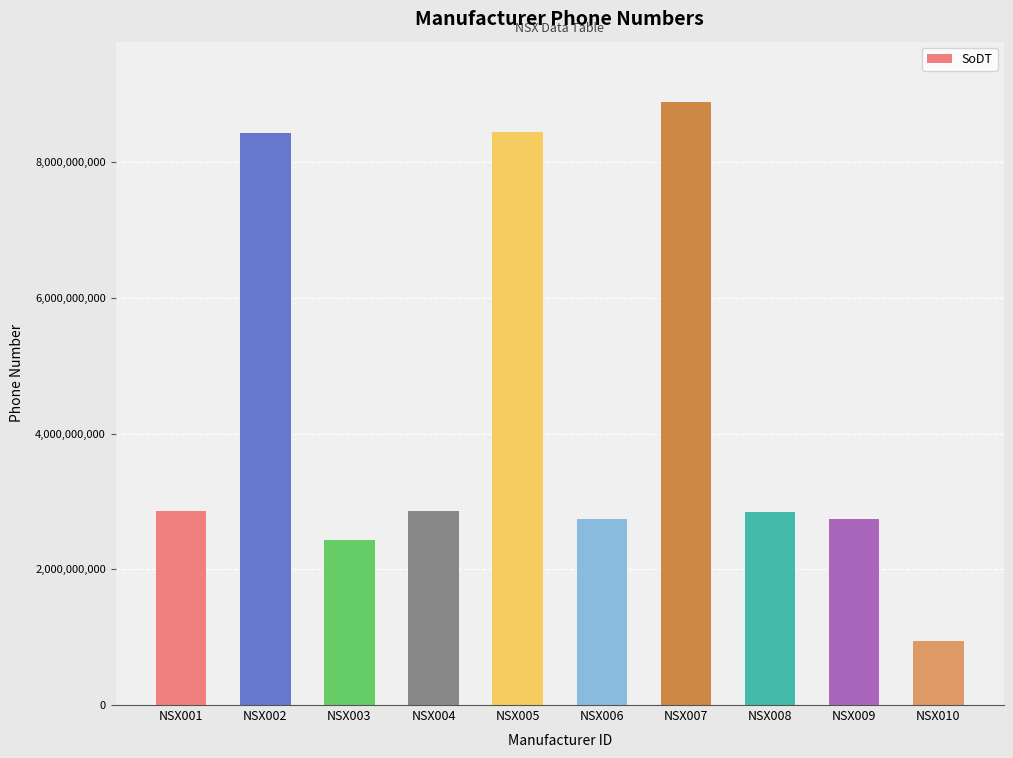

The value at NSX009 is 2743631811. True or false?

True